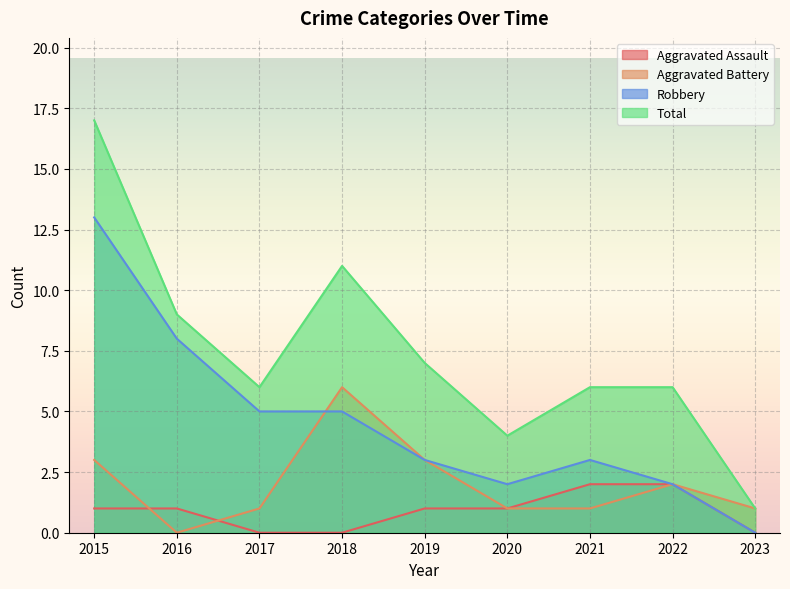

True or false: Total has a value of 17 at 2015.

True